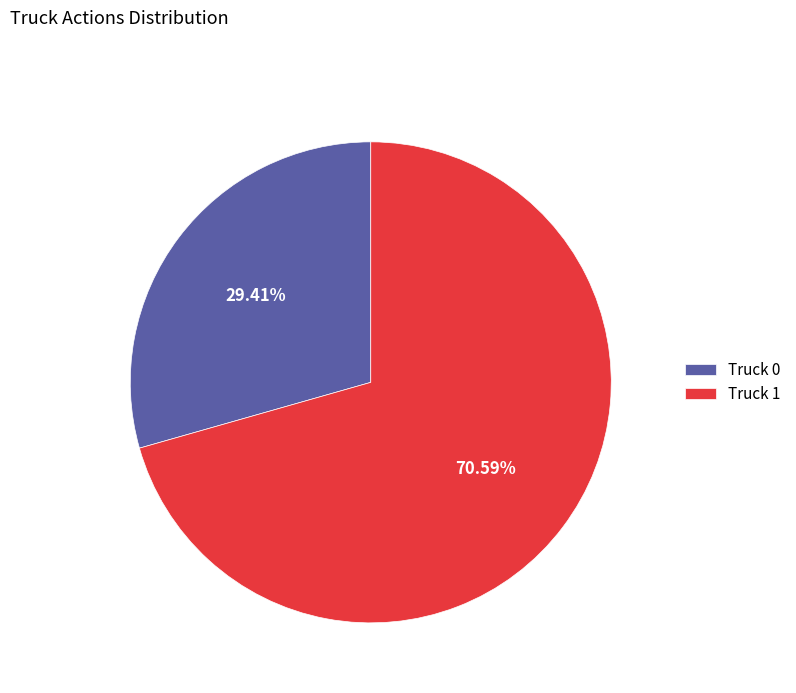

What is the largest slice in the pie chart?

Truck 1